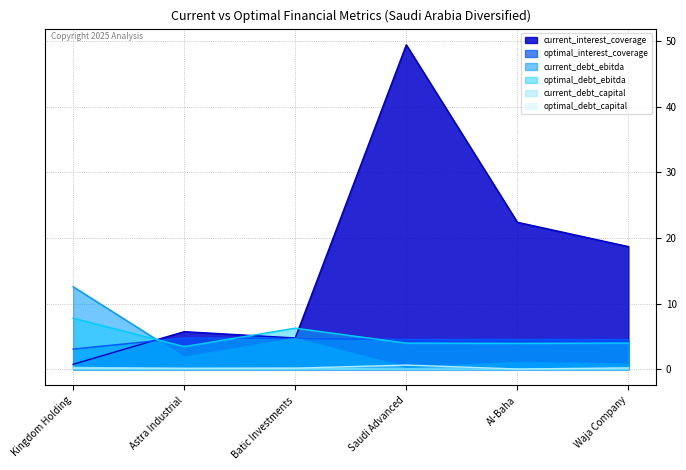

Which category has the highest value across all series?

Saudi Advanced